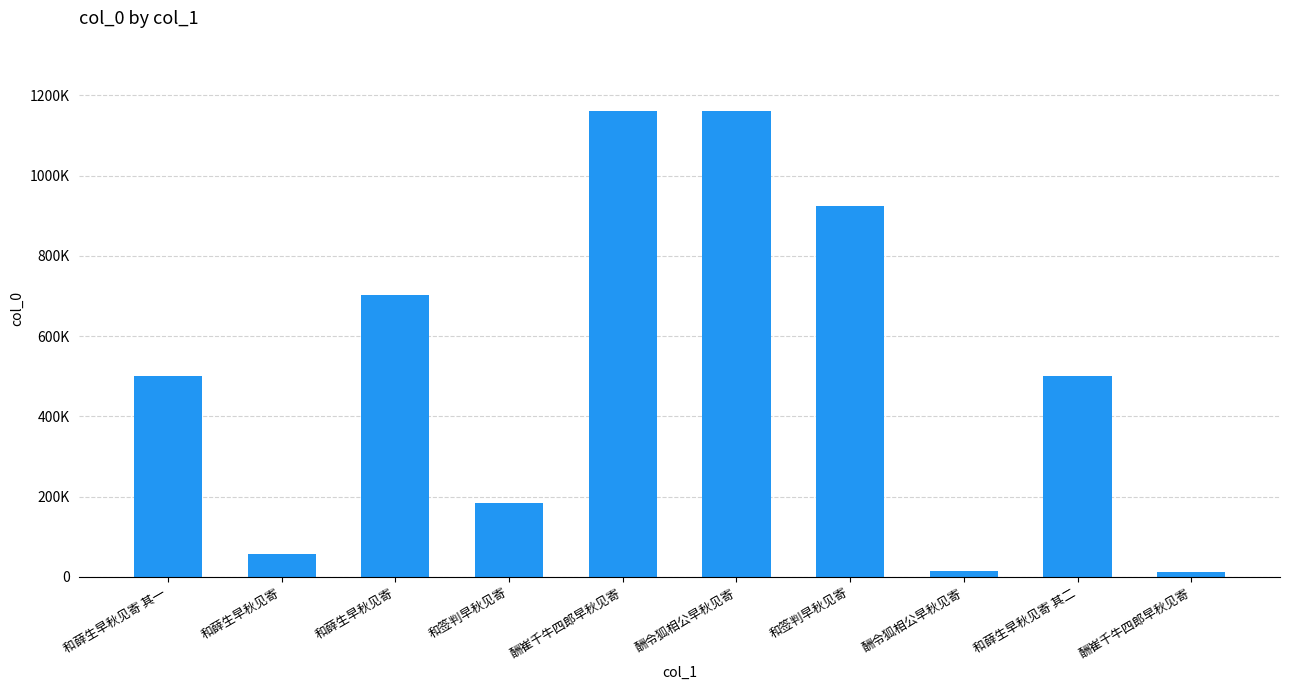

Where does the data first go above 501986?

和薛生早秋见寄